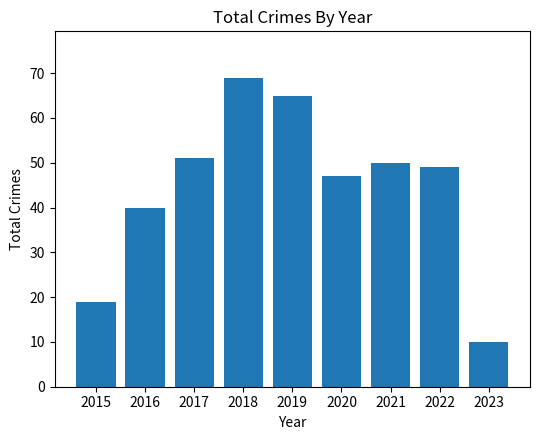

Count the number of categories in the chart.

9